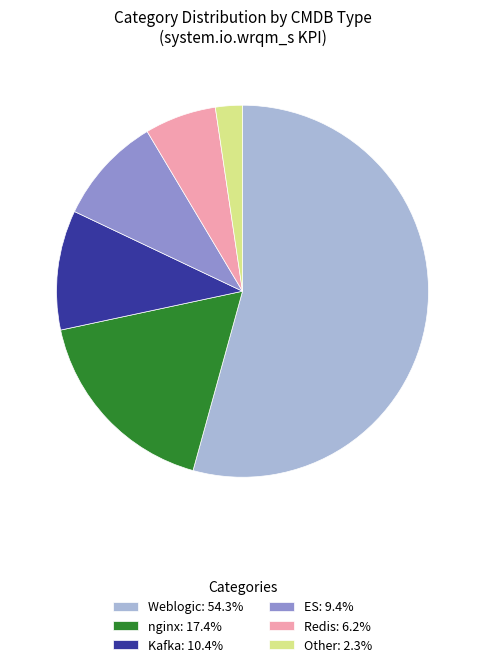

Does Weblogic: 54.3% account for over 50% of the chart?

Yes